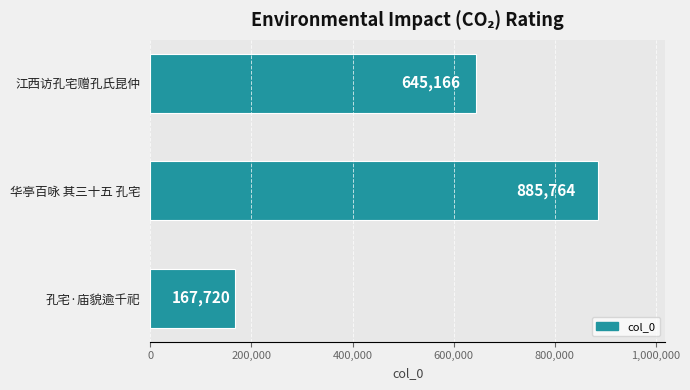

List the labels in order of value, smallest first.

孔宅·庙貌逾千祀, 江西访孔宅赠孔氏昆仲, 华亭百咏 其三十五 孔宅